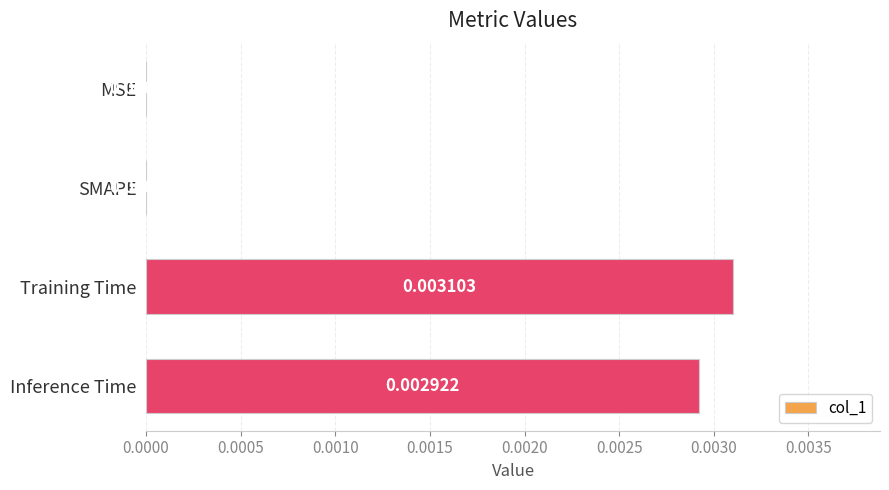

At which category does the chart reach its peak across all series?

Training Time